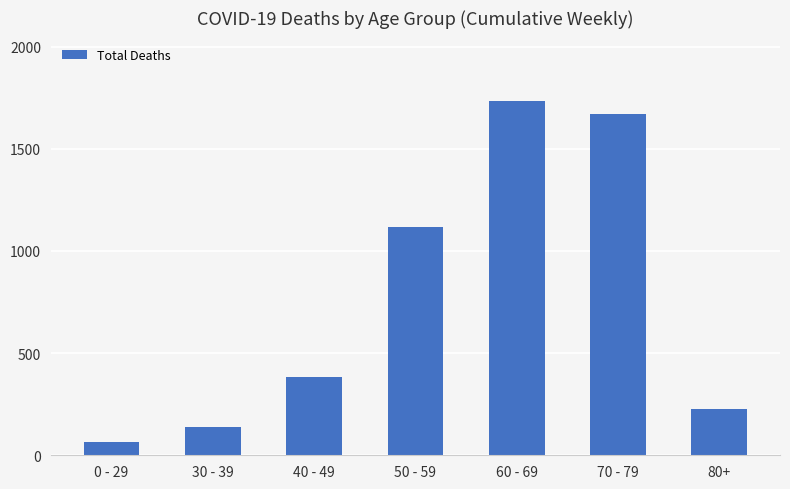

Which label corresponds to the largest value in the chart?

60 - 69